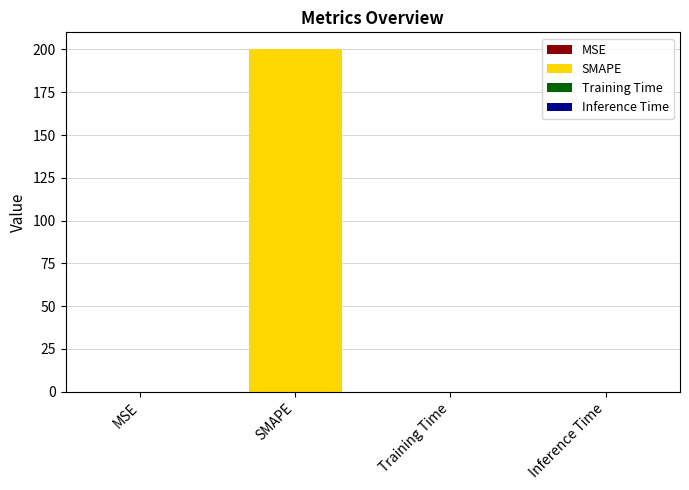

What is the label of the 1st bar from the left?

MSE